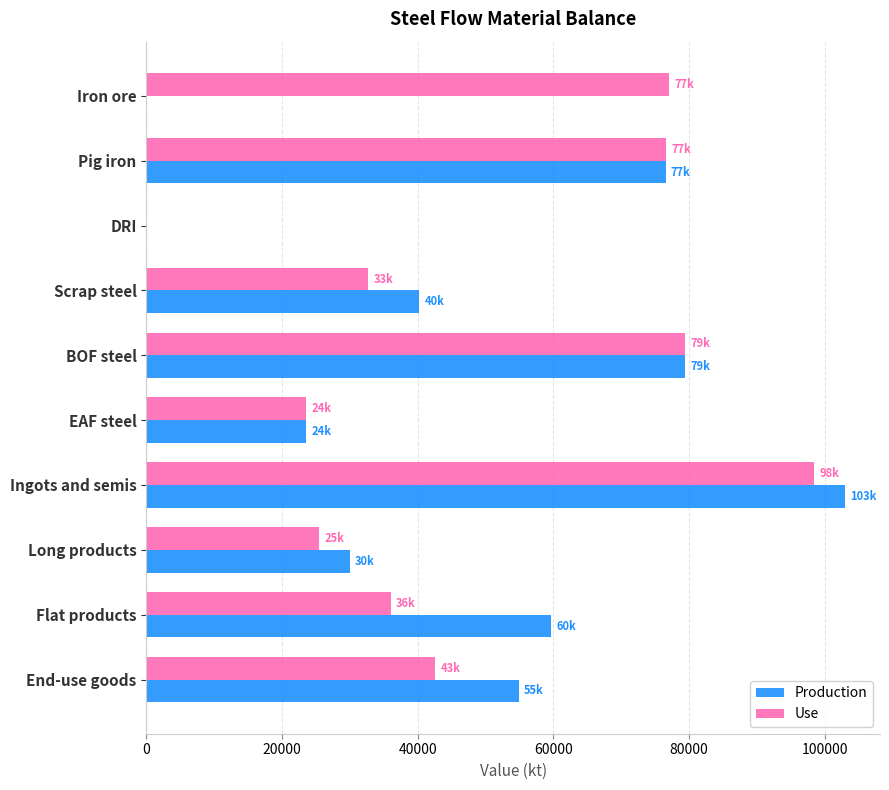

What is the highest value of the Production series?

103031.3